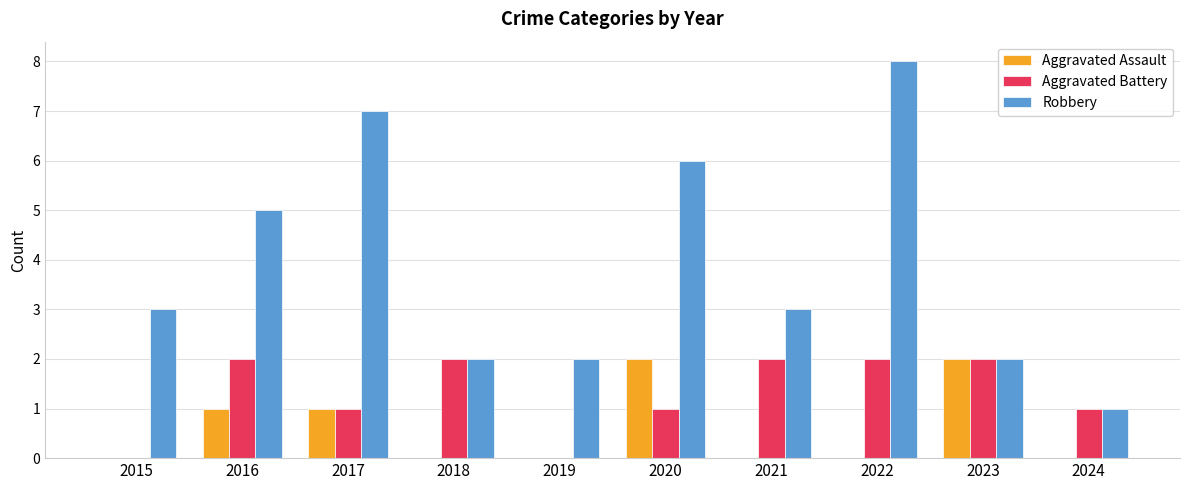

Which series changed the most between 2019 and 2020?

Robbery